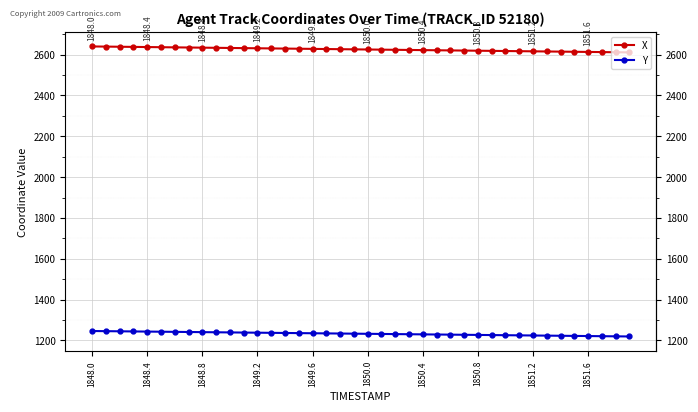

Is it true that X equals 4681.3 at 1848.8?

False